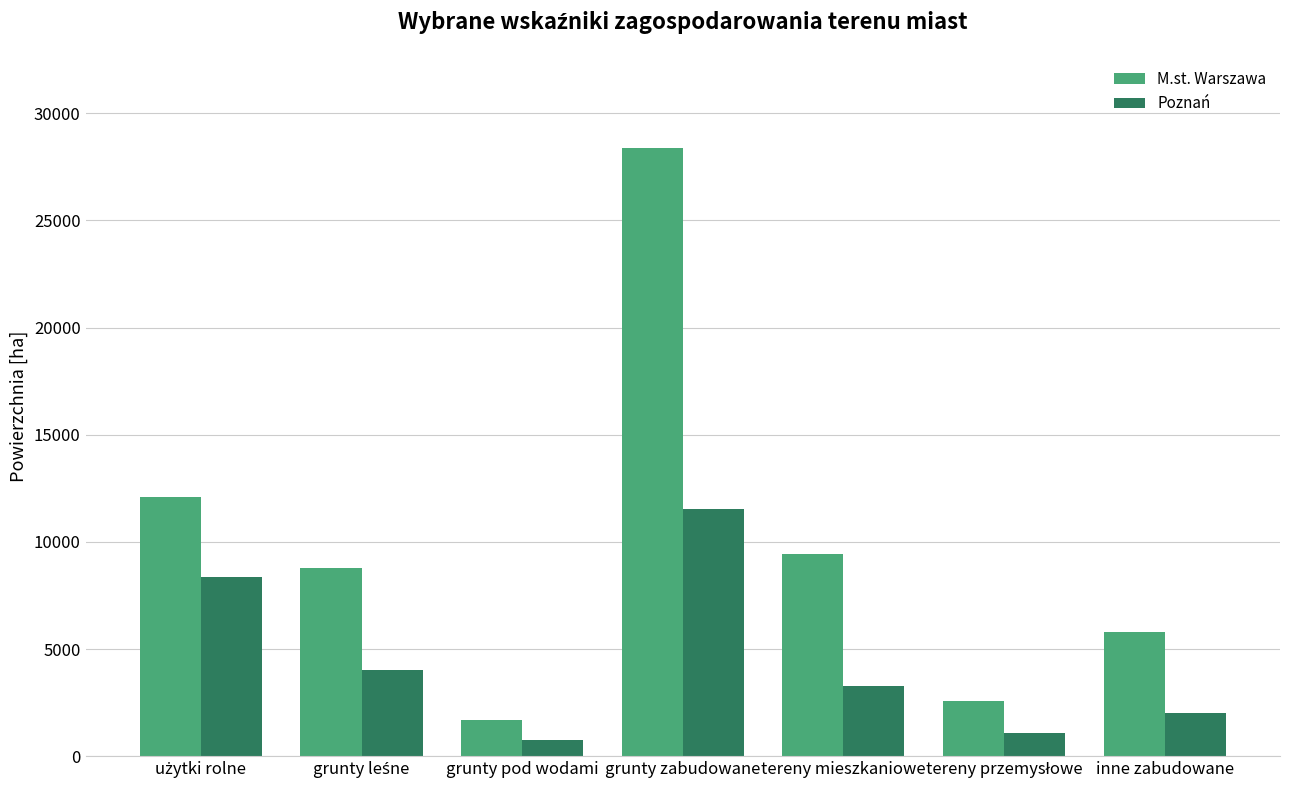

What is the label of the 4th bar from the right?

grunty zabudowane